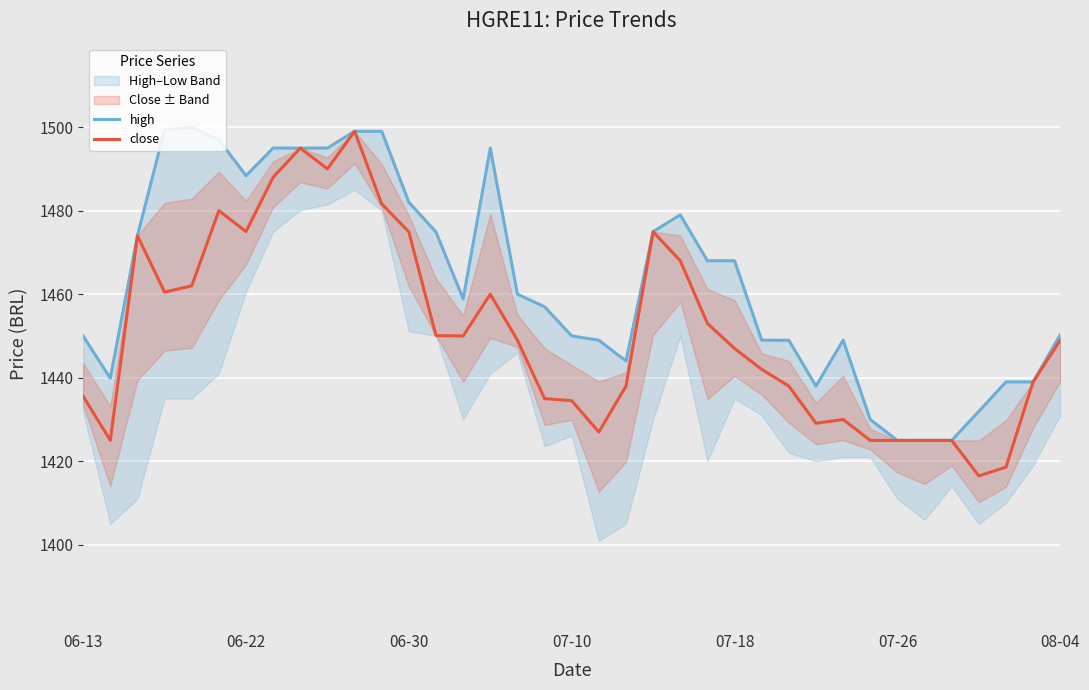

True or false: close and high intersect in this chart.

False